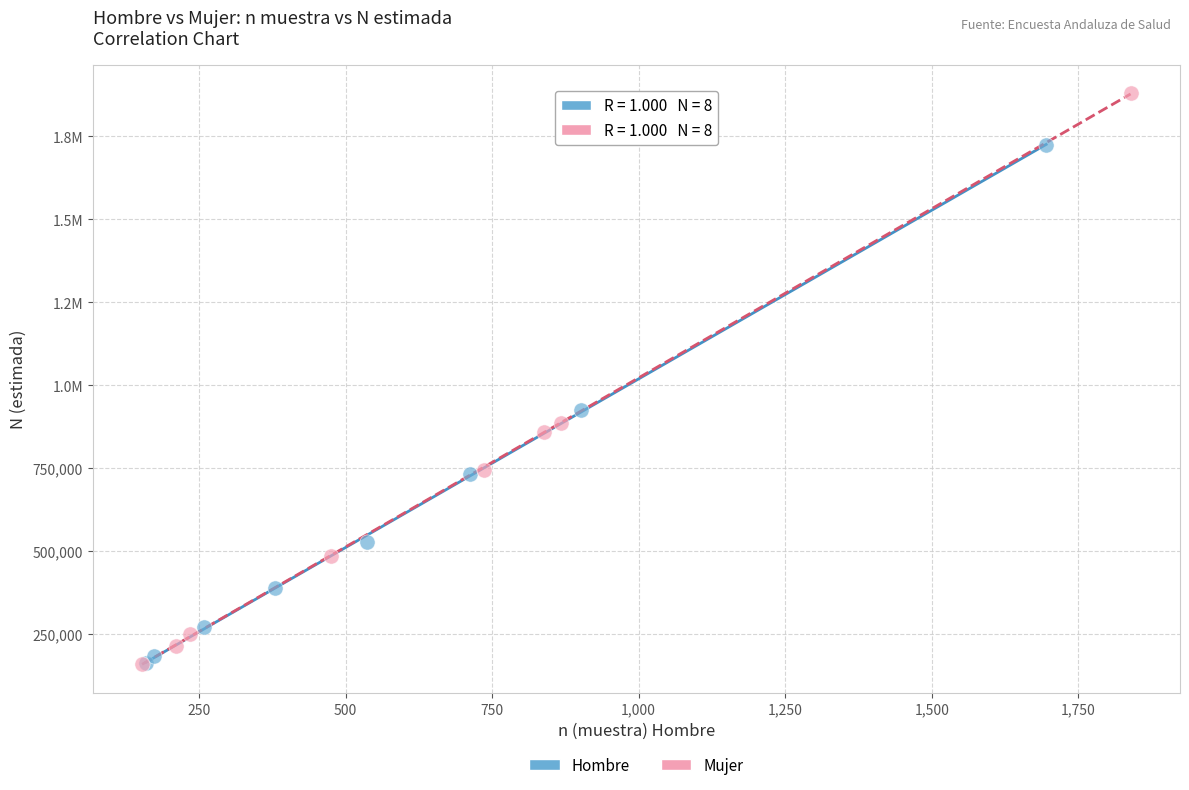

What are all the series names shown in the legend?

Hombre, Mujer